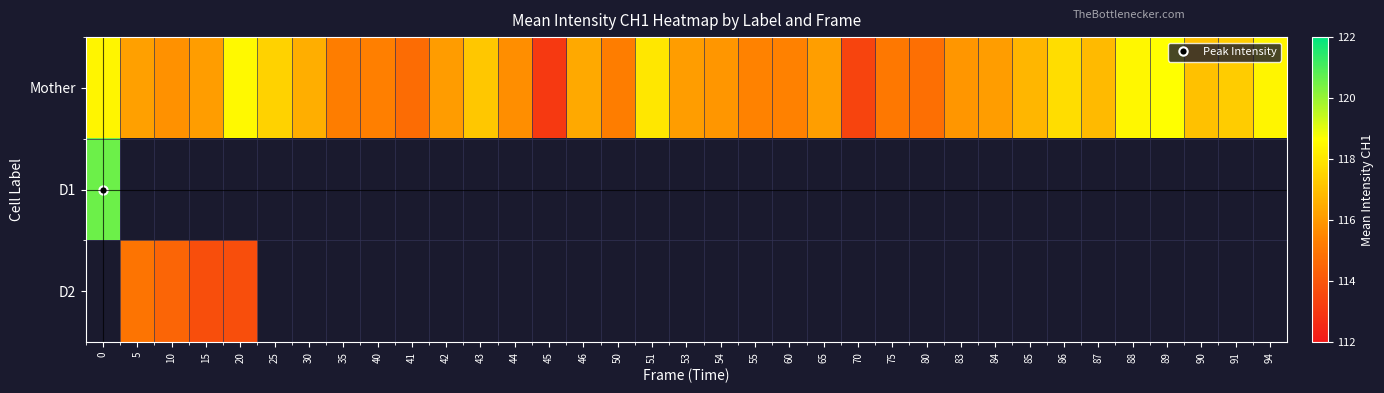

What is the sum of all Mother values?

4072.1